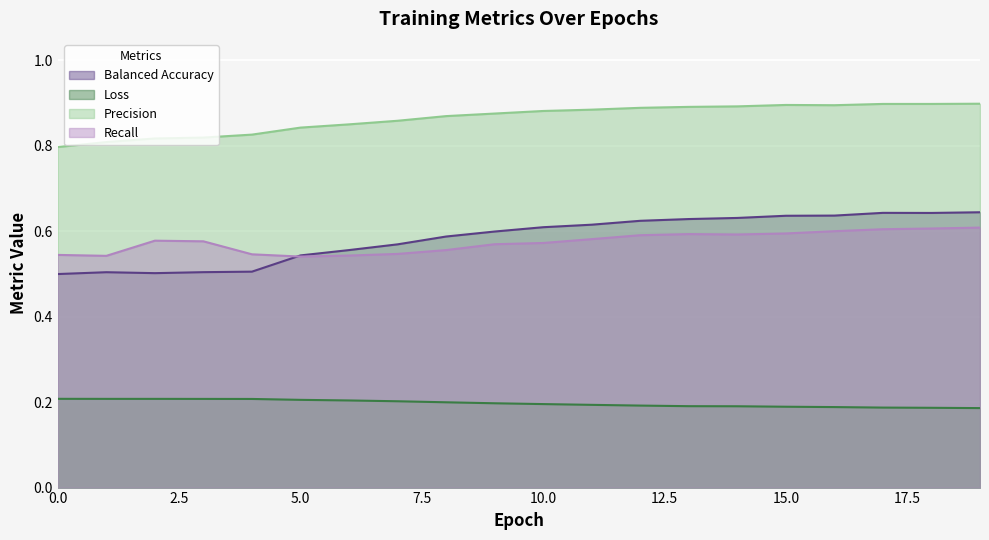

Reading right to left, transcribe all the data shown in this chart.

balanced_acc_m: 0.6	0.6	0.6	0.6	0.6	0.6	0.6	0.6	0.6	0.6	0.6	0.6	0.6	0.6	0.5	0.5	0.5	0.5	0.5	0.5
loss: 0.2	0.2	0.2	0.2	0.2	0.2	0.2	0.2	0.2	0.2	0.2	0.2	0.2	0.2	0.2	0.2	0.2	0.2	0.2	0.2
precision_m: 0.9	0.9	0.9	0.9	0.9	0.9	0.9	0.9	0.9	0.9	0.9	0.9	0.9	0.8	0.8	0.8	0.8	0.8	0.8	0.8
recall_m: 0.6	0.6	0.6	0.6	0.6	0.6	0.6	0.6	0.6	0.6	0.6	0.6	0.5	0.5	0.5	0.5	0.6	0.6	0.5	0.5